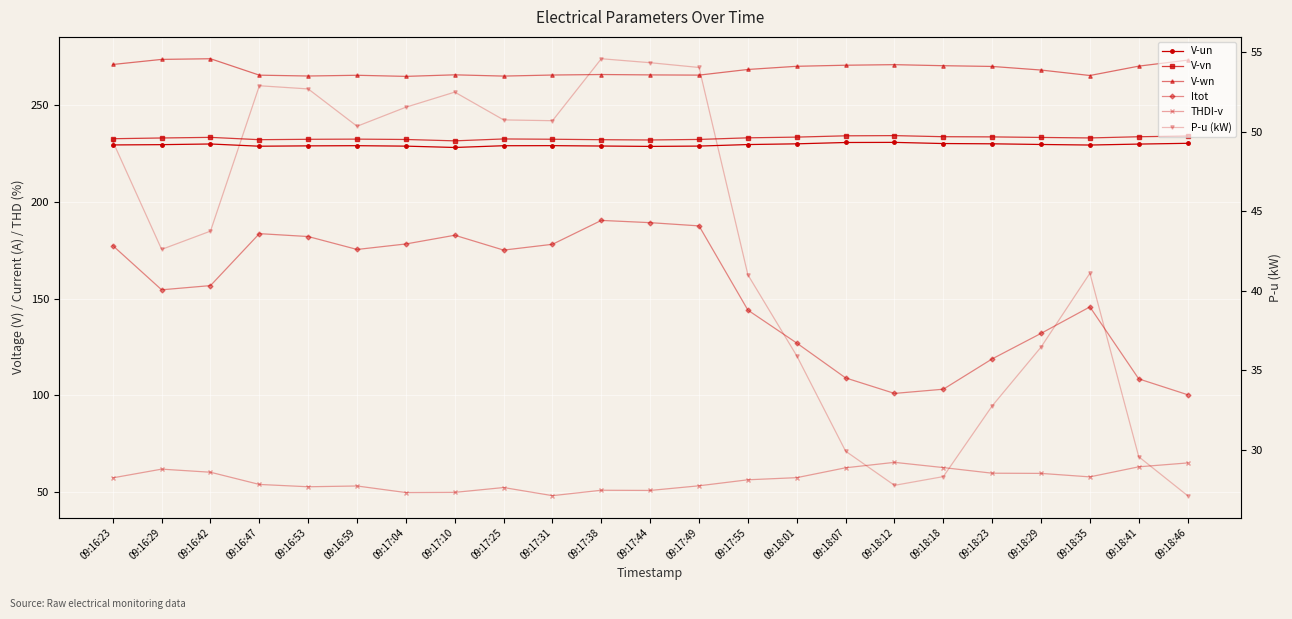

List the labels in order of V-wn value, smallest first.

09:17:04, 09:17:25, 09:16:53, 09:18:35, 09:16:59, 09:16:47, 09:17:49, 09:17:31, 09:17:44, 09:17:10, 09:17:38, 09:18:29, 09:17:55, 09:18:23, 09:18:01, 09:18:41, 09:18:18, 09:18:07, 09:18:12, 09:16:23, 09:18:46, 09:16:29, 09:16:42